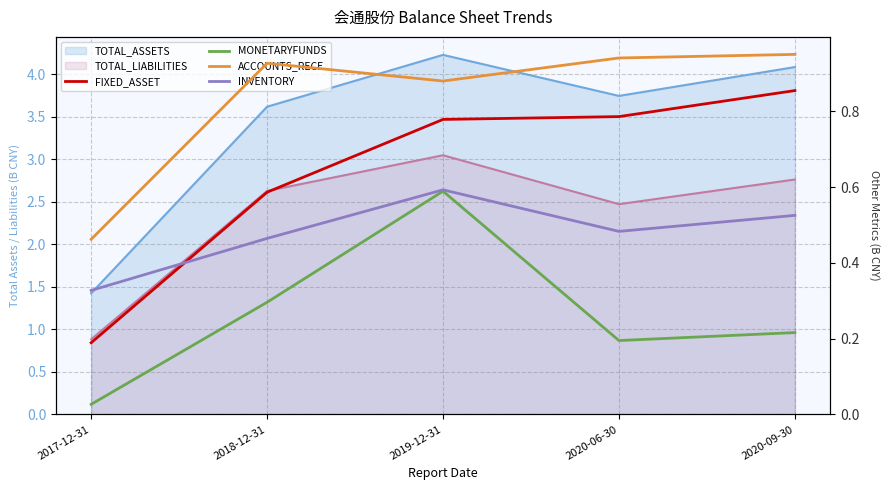

Reading right to left, extract all data points from this chart.

FIXED_ASSET: 0.9	0.8	0.8	0.6	0.2
MONETARYFUNDS: 0.2	0.2	0.6	0.3	0.0
ACCOUNTS_RECE: 1.0	0.9	0.9	0.9	0.5
INVENTORY: 0.5	0.5	0.6	0.5	0.3